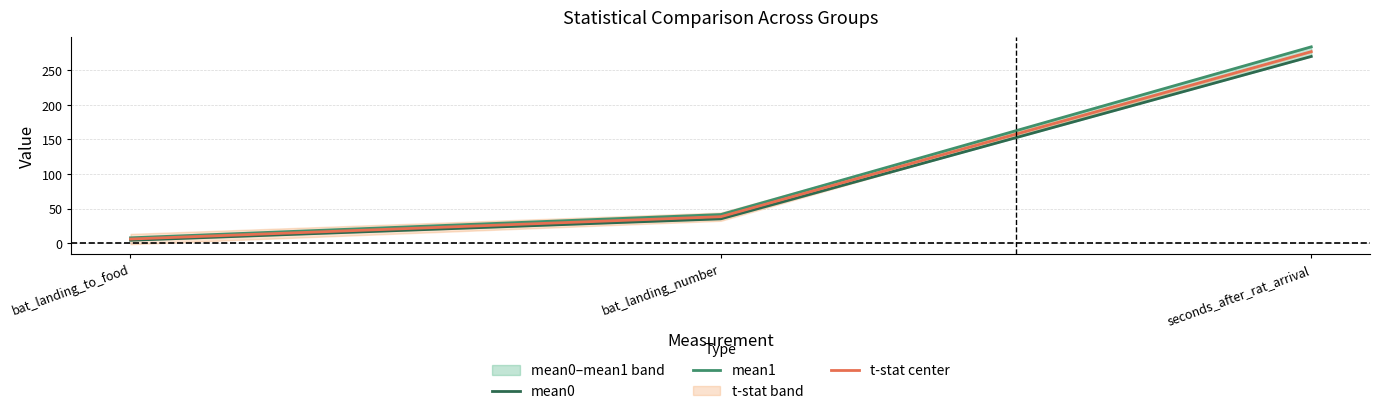

Rank the series by their maximum value, from highest to lowest.

mean1, t-stat center, mean0